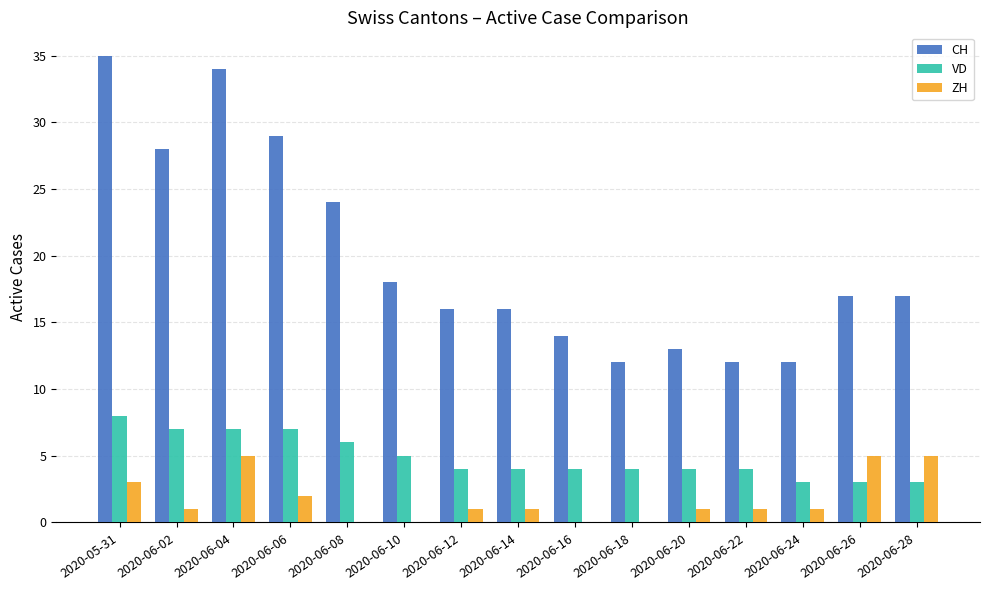

Are the bars grouped side by side (vs. stacked)?

Yes